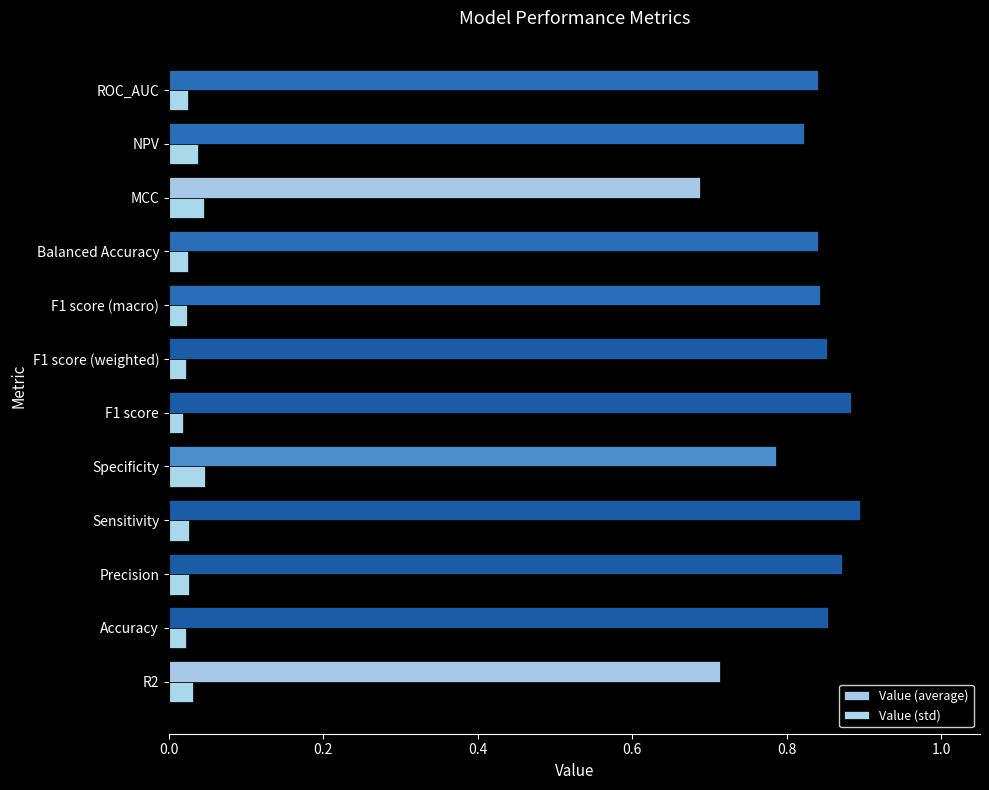

Count the number of categories in the chart.

12